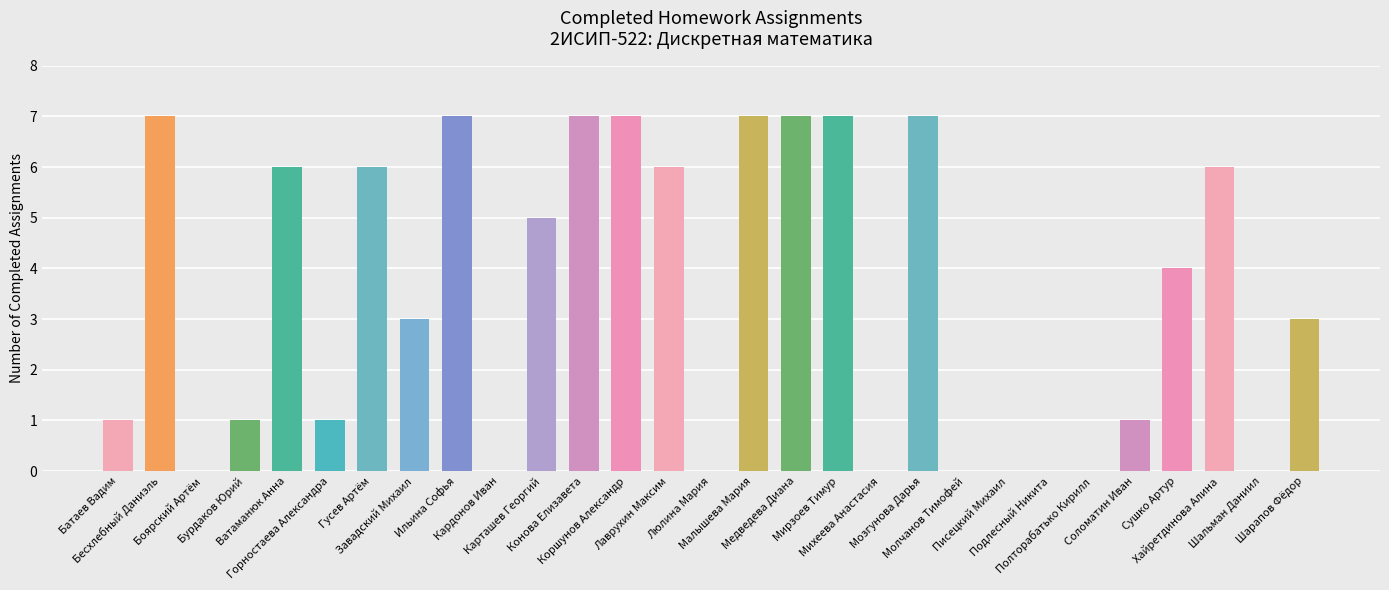

The value at Ильина Софья is 7. True or false?

True